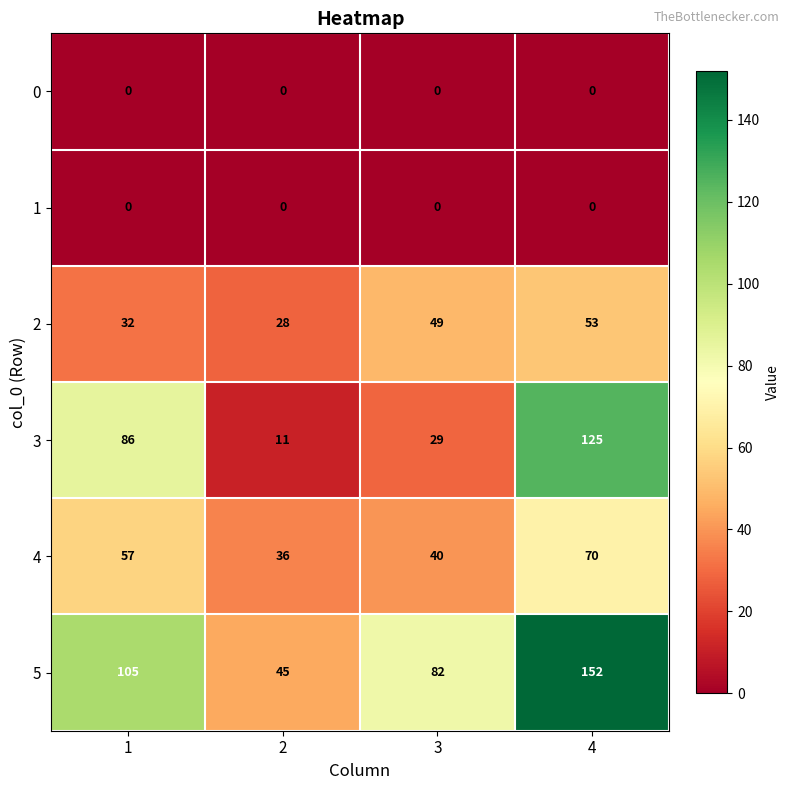

What is the difference between the highest and lowest values at 1?

105